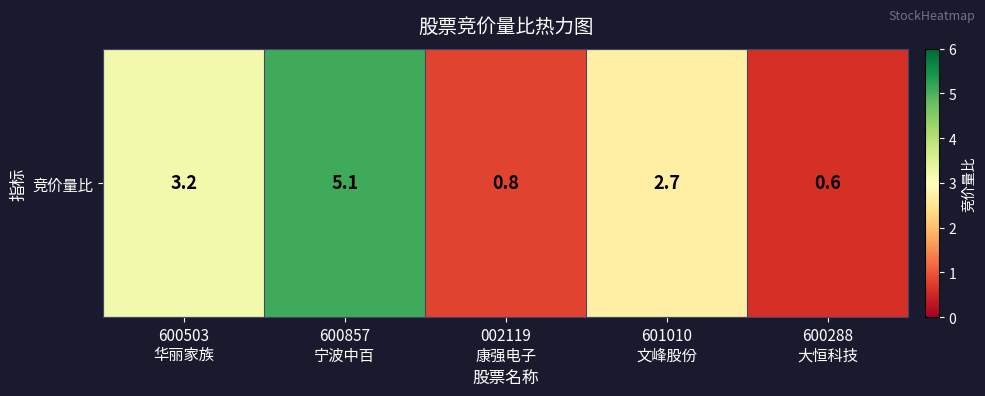

True or false: the data shows 3.2 at 600503
华丽家族.

True